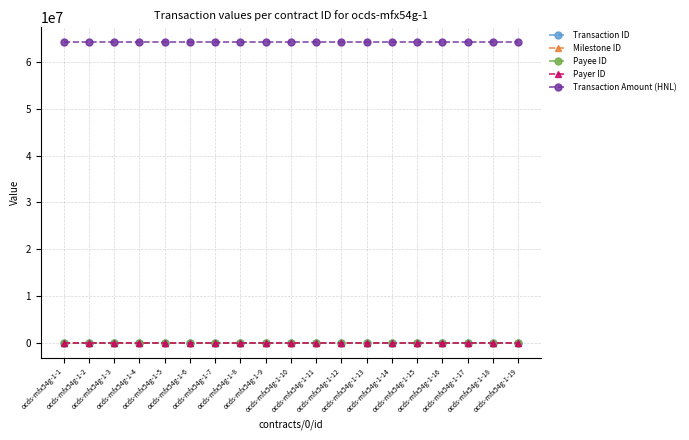

True or false: Transaction Amount (HNL) and Payer ID cross at least once.

False